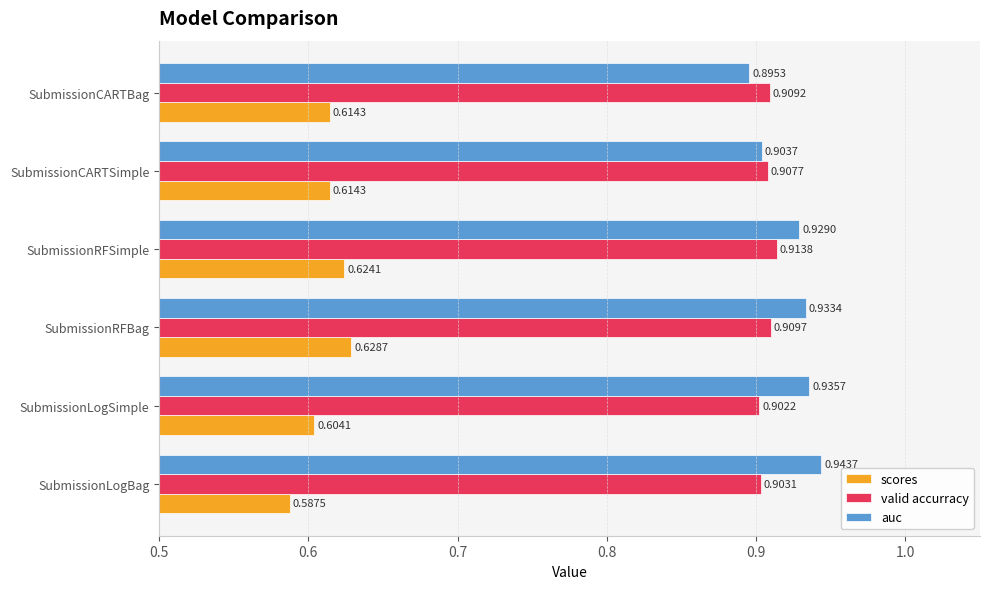

Which category has the lowest value across all series?

SubmissionLogBag